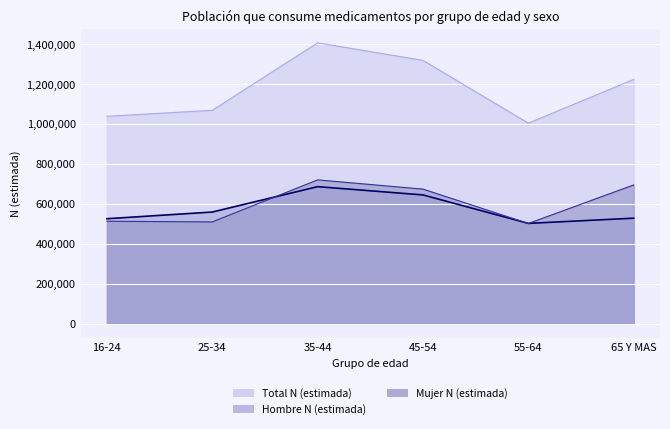

How many categories are shown in the chart?

6